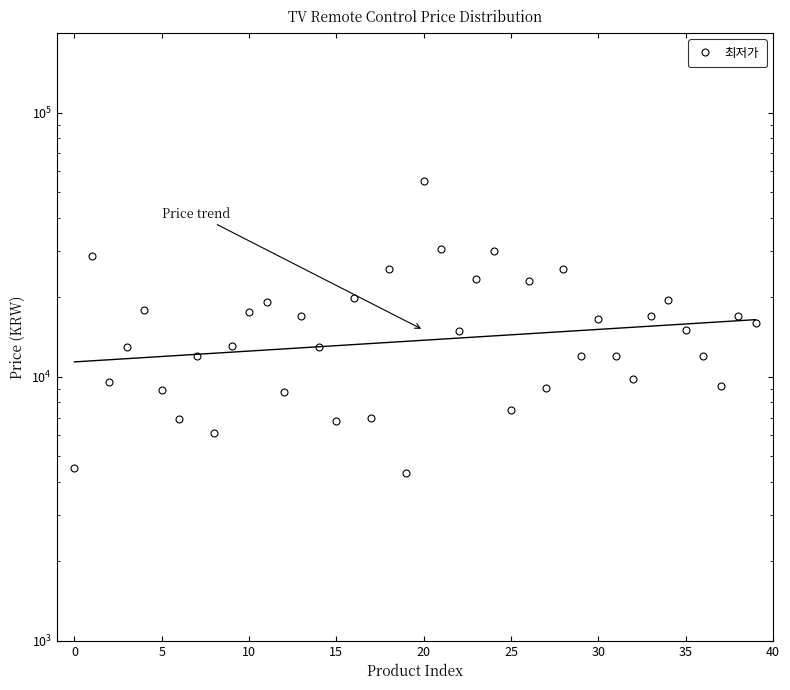

What is the greatest value displayed?

54900